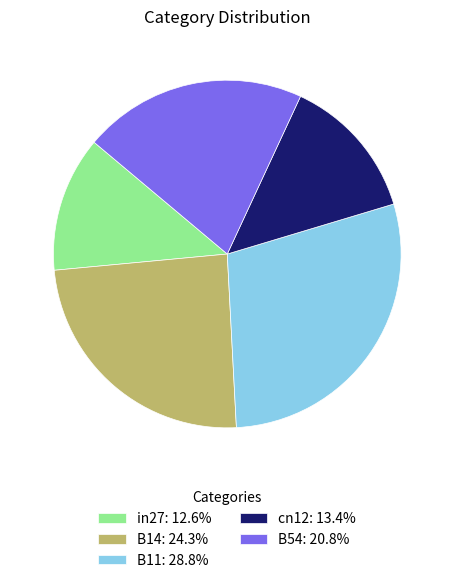

Which category has the smallest portion of the pie?

in27